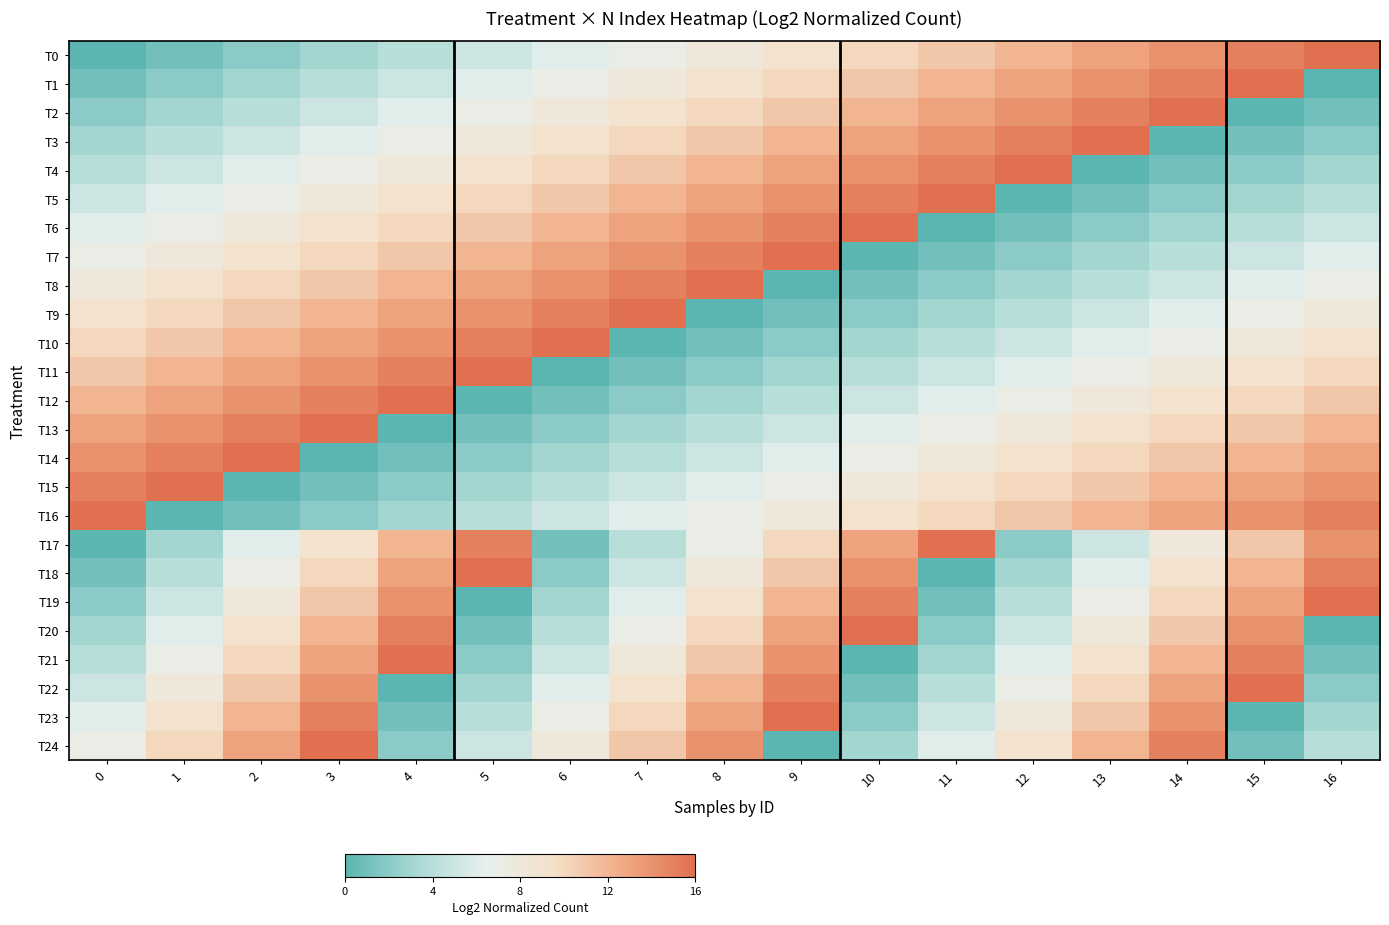

Reading left to right, list all the values displayed in this chart.

T0: 0=0	1=1	2=2	3=3	4=4	5=5	6=6	7=7	8=8	9=9	10=10	11=11	12=12	13=13	14=14	15=15	16=16
T1: 0=1	1=2	2=3	3=4	4=5	5=6	6=7	7=8	8=9	9=10	10=11	11=12	12=13	13=14	14=15	15=16	16=0
T2: 0=2	1=3	2=4	3=5	4=6	5=7	6=8	7=9	8=10	9=11	10=12	11=13	12=14	13=15	14=16	15=0	16=1
T3: 0=3	1=4	2=5	3=6	4=7	5=8	6=9	7=10	8=11	9=12	10=13	11=14	12=15	13=16	14=0	15=1	16=2
T4: 0=4	1=5	2=6	3=7	4=8	5=9	6=10	7=11	8=12	9=13	10=14	11=15	12=16	13=0	14=1	15=2	16=3
T5: 0=5	1=6	2=7	3=8	4=9	5=10	6=11	7=12	8=13	9=14	10=15	11=16	12=0	13=1	14=2	15=3	16=4
T6: 0=6	1=7	2=8	3=9	4=10	5=11	6=12	7=13	8=14	9=15	10=16	11=0	12=1	13=2	14=3	15=4	16=5
T7: 0=7	1=8	2=9	3=10	4=11	5=12	6=13	7=14	8=15	9=16	10=0	11=1	12=2	13=3	14=4	15=5	16=6
T8: 0=8	1=9	2=10	3=11	4=12	5=13	6=14	7=15	8=16	9=0	10=1	11=2	12=3	13=4	14=5	15=6	16=7
T9: 0=9	1=10	2=11	3=12	4=13	5=14	6=15	7=16	8=0	9=1	10=2	11=3	12=4	13=5	14=6	15=7	16=8
T10: 0=10	1=11	2=12	3=13	4=14	5=15	6=16	7=0	8=1	9=2	10=3	11=4	12=5	13=6	14=7	15=8	16=9
T11: 0=11	1=12	2=13	3=14	4=15	5=16	6=0	7=1	8=2	9=3	10=4	11=5	12=6	13=7	14=8	15=9	16=10
T12: 0=12	1=13	2=14	3=15	4=16	5=0	6=1	7=2	8=3	9=4	10=5	11=6	12=7	13=8	14=9	15=10	16=11
T13: 0=13	1=14	2=15	3=16	4=0	5=1	6=2	7=3	8=4	9=5	10=6	11=7	12=8	13=9	14=10	15=11	16=12
T14: 0=14	1=15	2=16	3=0	4=1	5=2	6=3	7=4	8=5	9=6	10=7	11=8	12=9	13=10	14=11	15=12	16=13
T15: 0=15	1=16	2=0	3=1	4=2	5=3	6=4	7=5	8=6	9=7	10=8	11=9	12=10	13=11	14=12	15=13	16=14
T16: 0=16	1=0	2=1	3=2	4=3	5=4	6=5	7=6	8=7	9=8	10=9	11=10	12=11	13=12	14=13	15=14	16=15
T17: 0=0	1=3	2=6	3=9	4=12	5=15	6=1	7=4	8=7	9=10	10=13	11=16	12=2	13=5	14=8	15=11	16=14
T18: 0=1	1=4	2=7	3=10	4=13	5=16	6=2	7=5	8=8	9=11	10=14	11=0	12=3	13=6	14=9	15=12	16=15
T19: 0=2	1=5	2=8	3=11	4=14	5=0	6=3	7=6	8=9	9=12	10=15	11=1	12=4	13=7	14=10	15=13	16=16
T20: 0=3	1=6	2=9	3=12	4=15	5=1	6=4	7=7	8=10	9=13	10=16	11=2	12=5	13=8	14=11	15=14	16=0
T21: 0=4	1=7	2=10	3=13	4=16	5=2	6=5	7=8	8=11	9=14	10=0	11=3	12=6	13=9	14=12	15=15	16=1
T22: 0=5	1=8	2=11	3=14	4=0	5=3	6=6	7=9	8=12	9=15	10=1	11=4	12=7	13=10	14=13	15=16	16=2
T23: 0=6	1=9	2=12	3=15	4=1	5=4	6=7	7=10	8=13	9=16	10=2	11=5	12=8	13=11	14=14	15=0	16=3
T24: 0=7	1=10	2=13	3=16	4=2	5=5	6=8	7=11	8=14	9=0	10=3	11=6	12=9	13=12	14=15	15=1	16=4